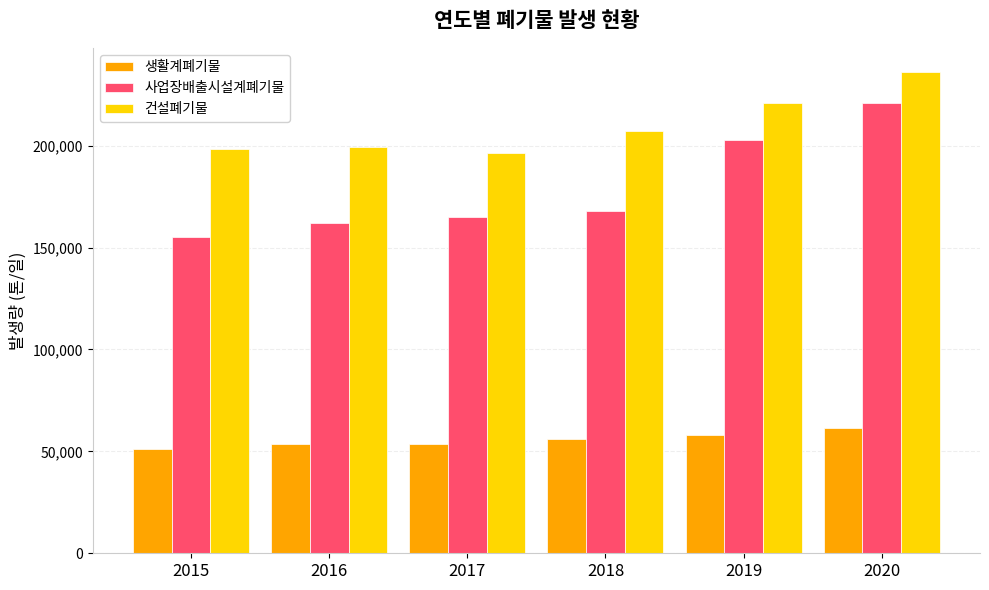

Which series changed the most between 2017 and 2018?

건설폐기물